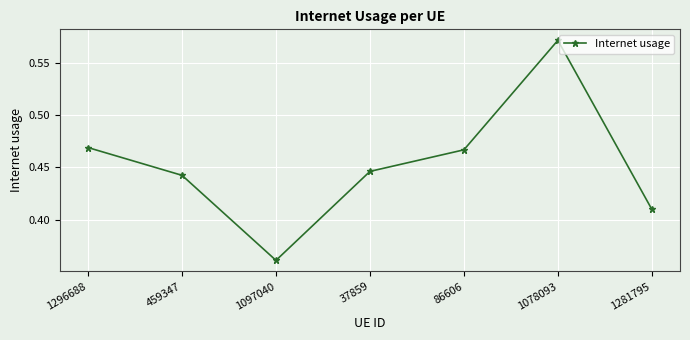

Which label corresponds to the largest value in the chart?

1078093